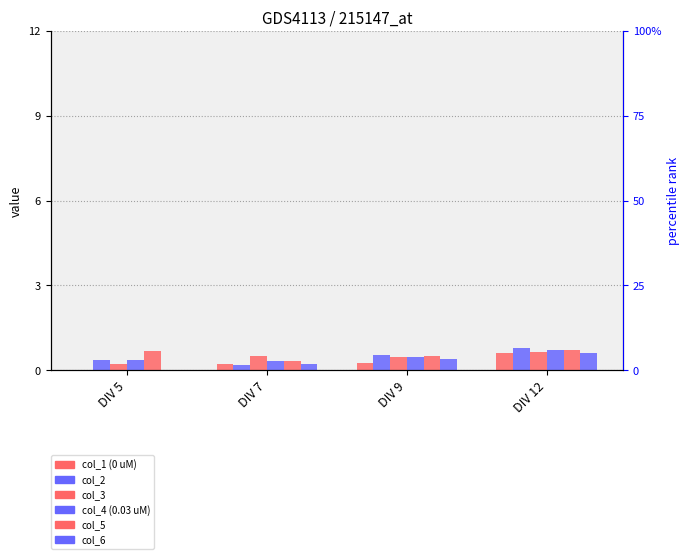

Which label corresponds to the smallest value in the chart?

DIV 5